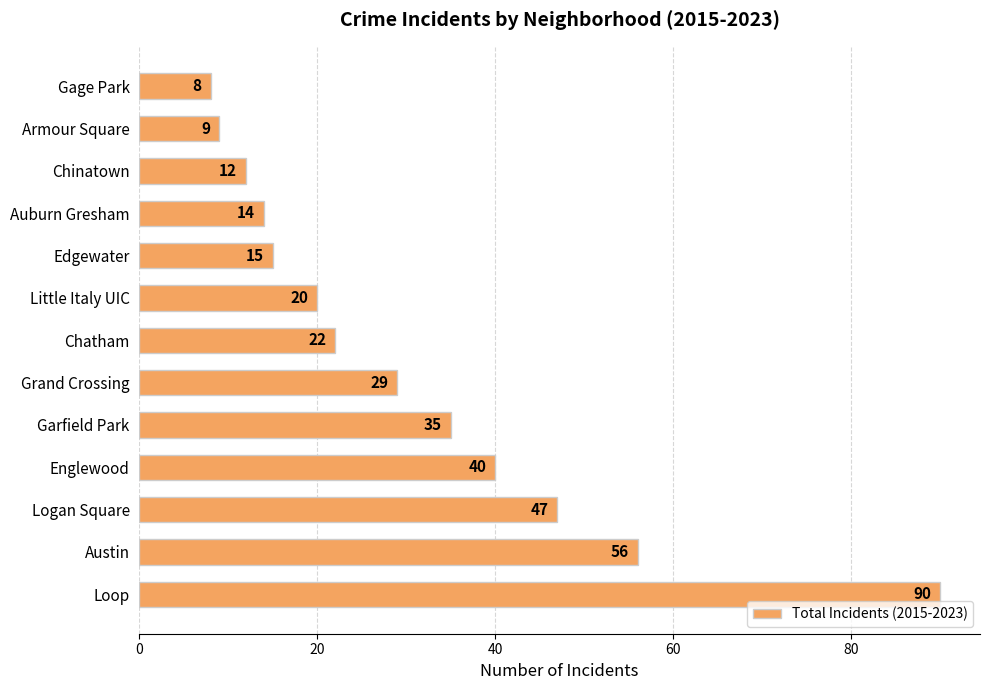

List the labels in order of value, smallest first.

Gage Park, Armour Square, Chinatown, Auburn Gresham, Edgewater, Little Italy UIC, Chatham, Grand Crossing, Garfield Park, Englewood, Logan Square, Austin, Loop